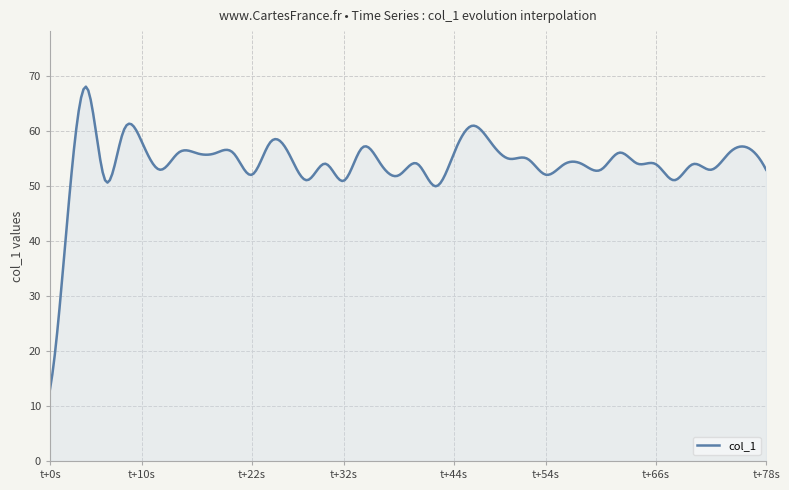

What is the greatest value displayed?

68.0